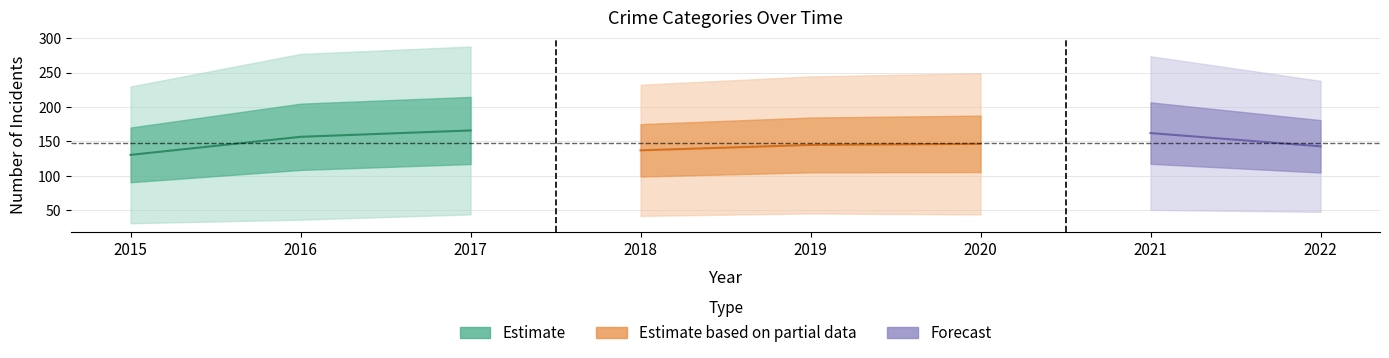

Which has a higher value, 2017 or 2018?

2017